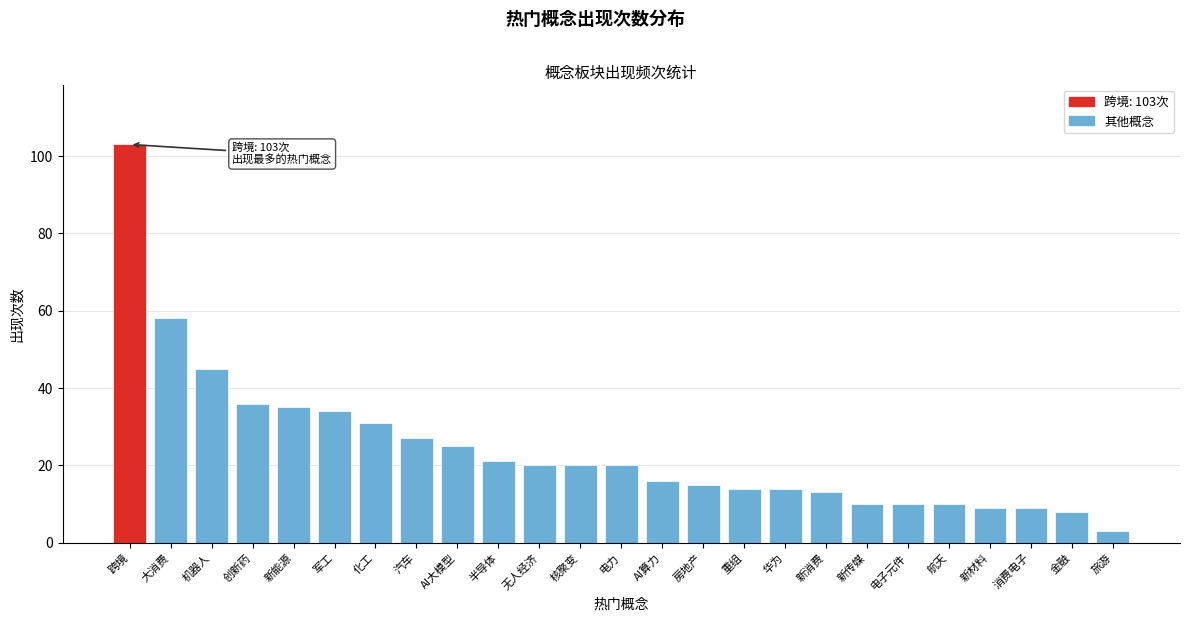

Reading right to left, extract all data points from this chart.

旅游=3	金融=8	消费电子=9	新材料=9	航天=10	电子元件=10	新传媒=10	新消费=13	华为=14	重组=14	房地产=15	AI算力=16	电力=20	核聚变=20	无人经济=20	半导体=21	AI大模型=25	汽车=27	化工=31	军工=34	新能源=35	创新药=36	机器人=45	大消费=58	跨境=103